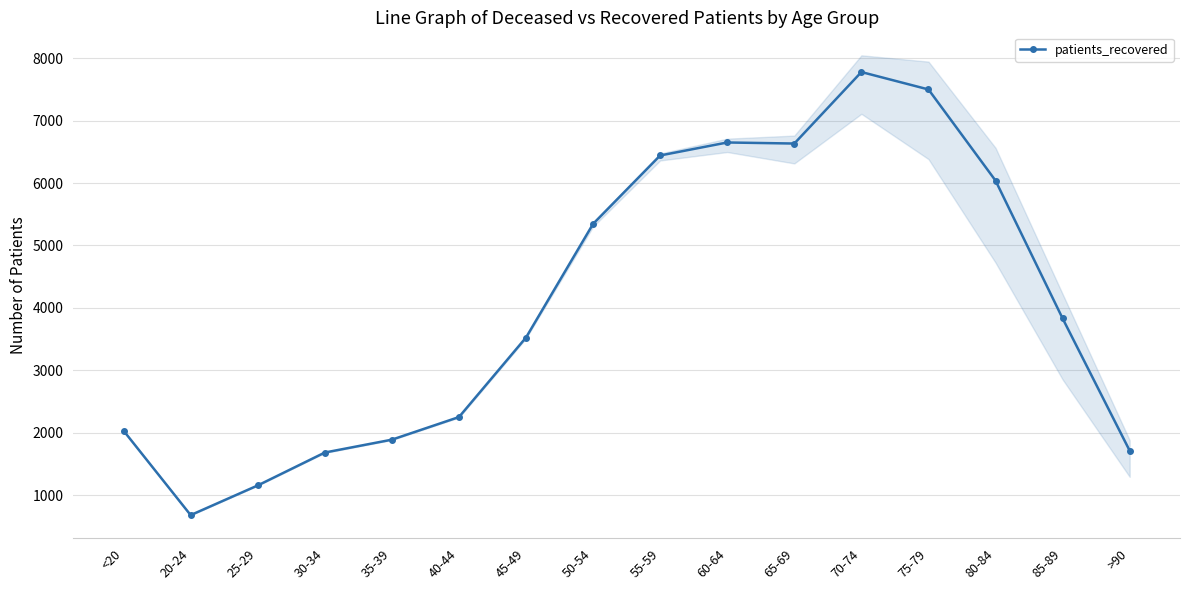

Reading left to right, transcribe all the data shown in this chart.

2033	682	1157	1684	1890	2252	3526	5346	6441	6649	6632	7777	7498	6038	3831	1713